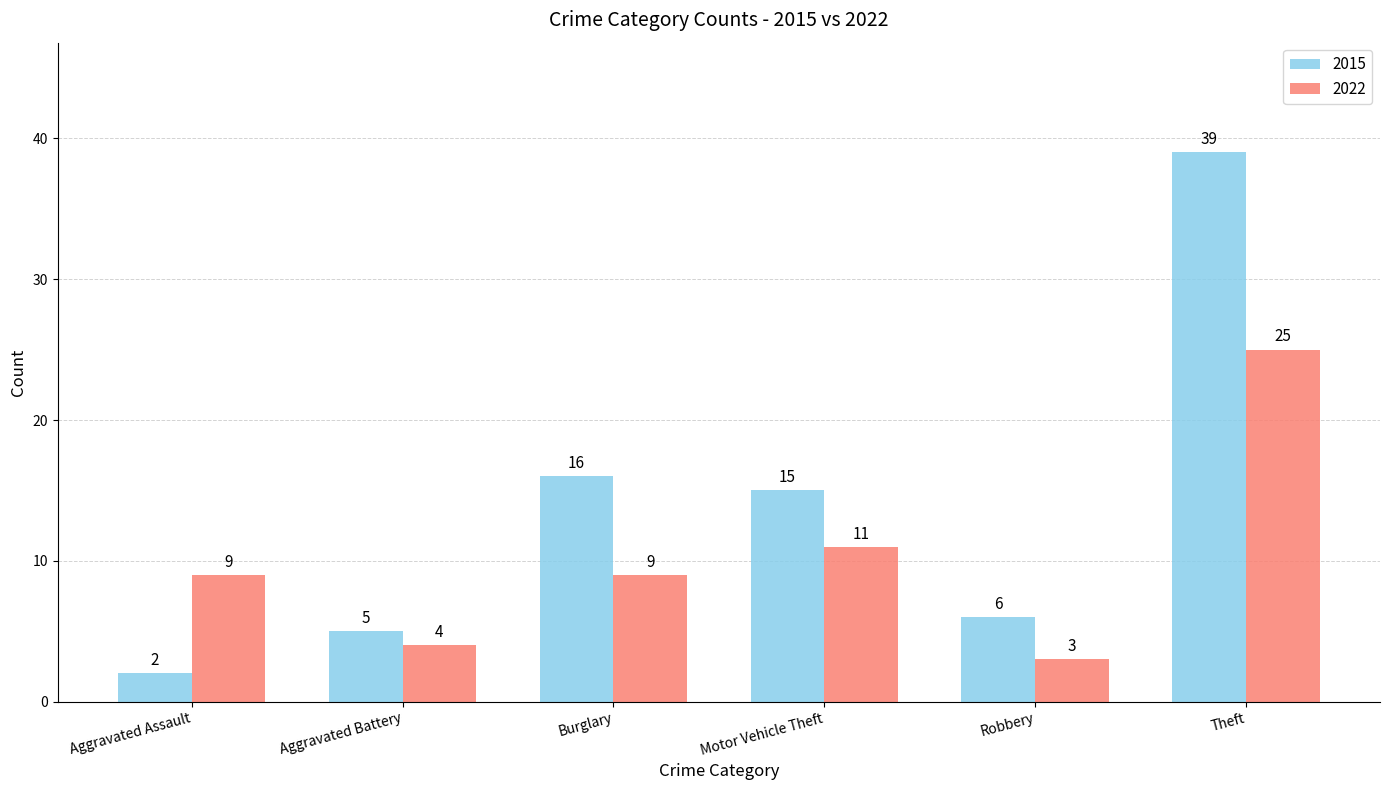

List the series in order of their overall mean, highest first.

2015, 2022